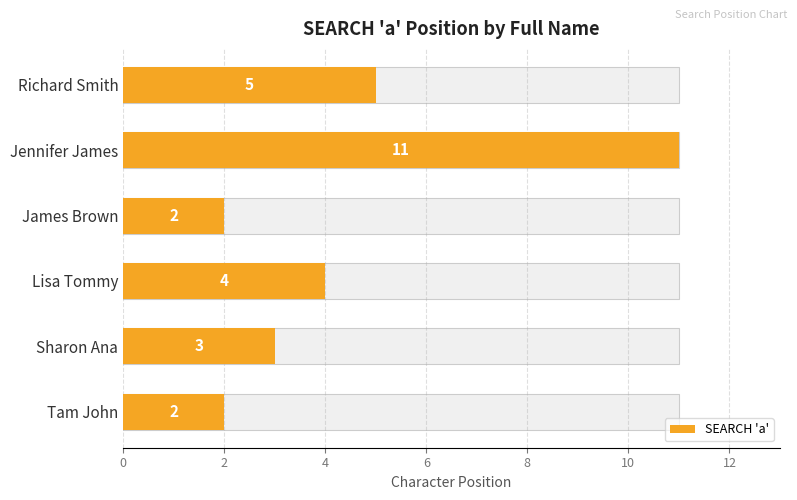

How many values exceed 4?

2